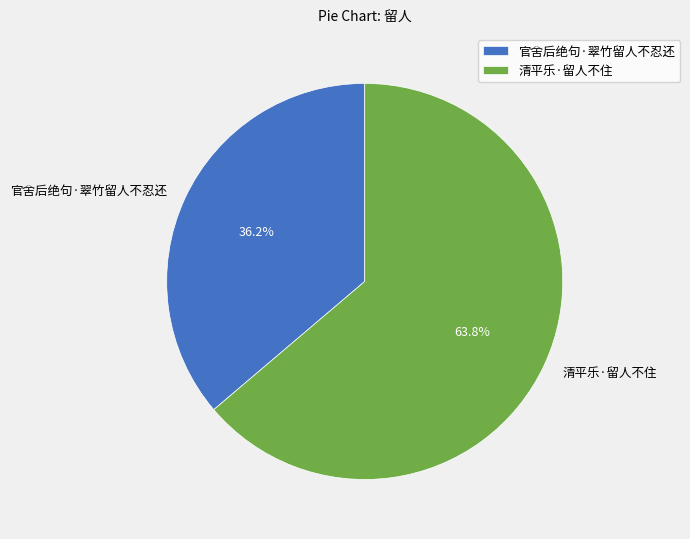

What is the total percentage of 官舍后绝句·翠竹留人不忍还 and 清平乐·留人不住?

100.0%